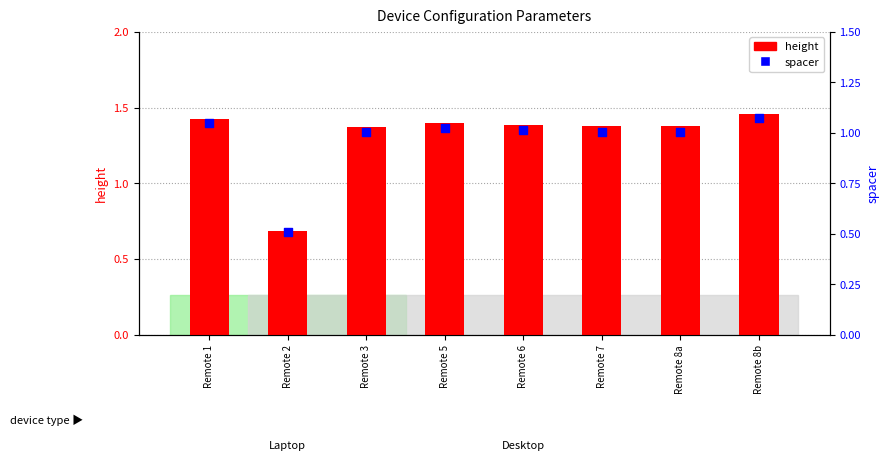

At how many categories does at least one series exceed 0?

8